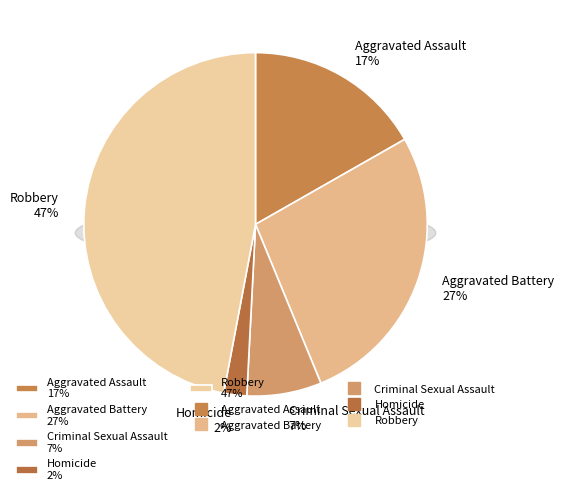

To the nearest percent, what is the average slice percentage?

20%